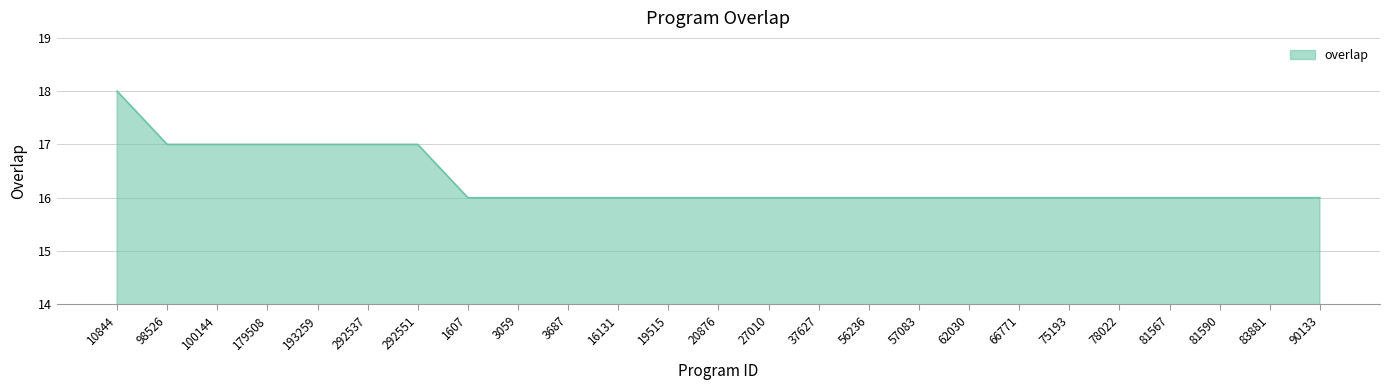

What is the sum of all values?

408